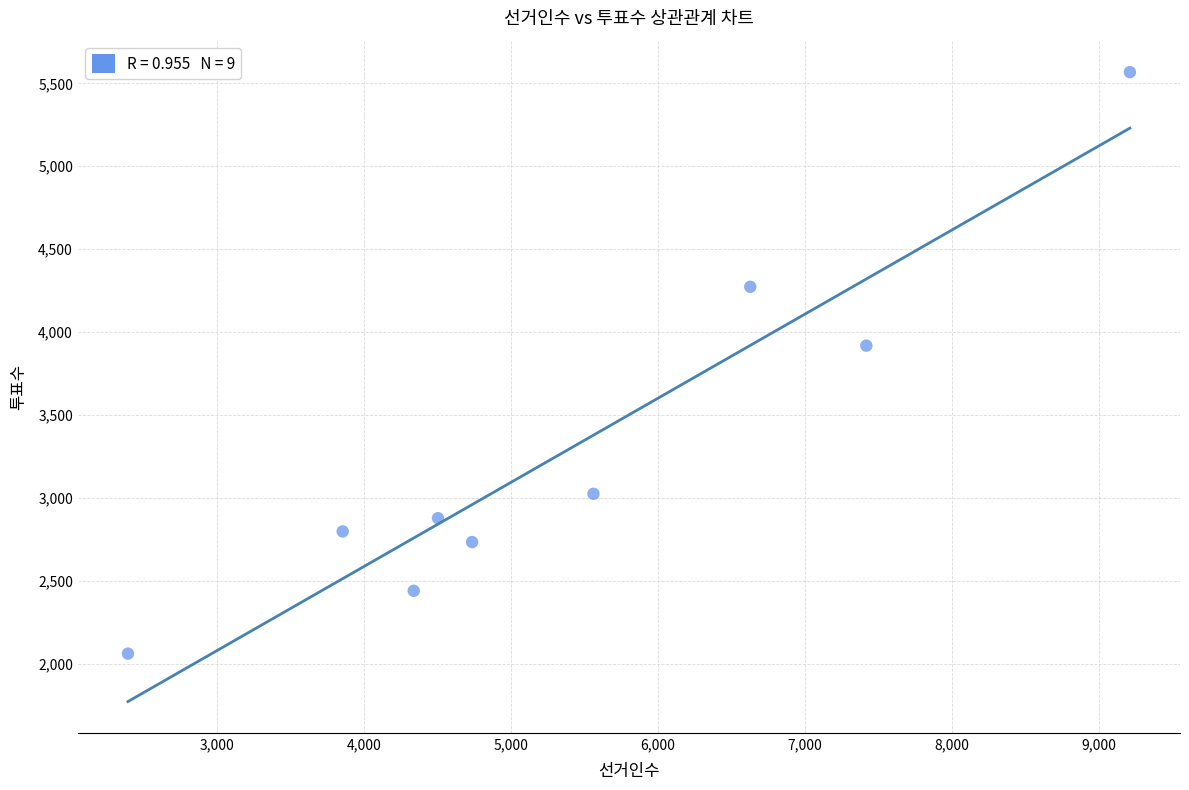

What is the range of X values (max minus min)?

6812